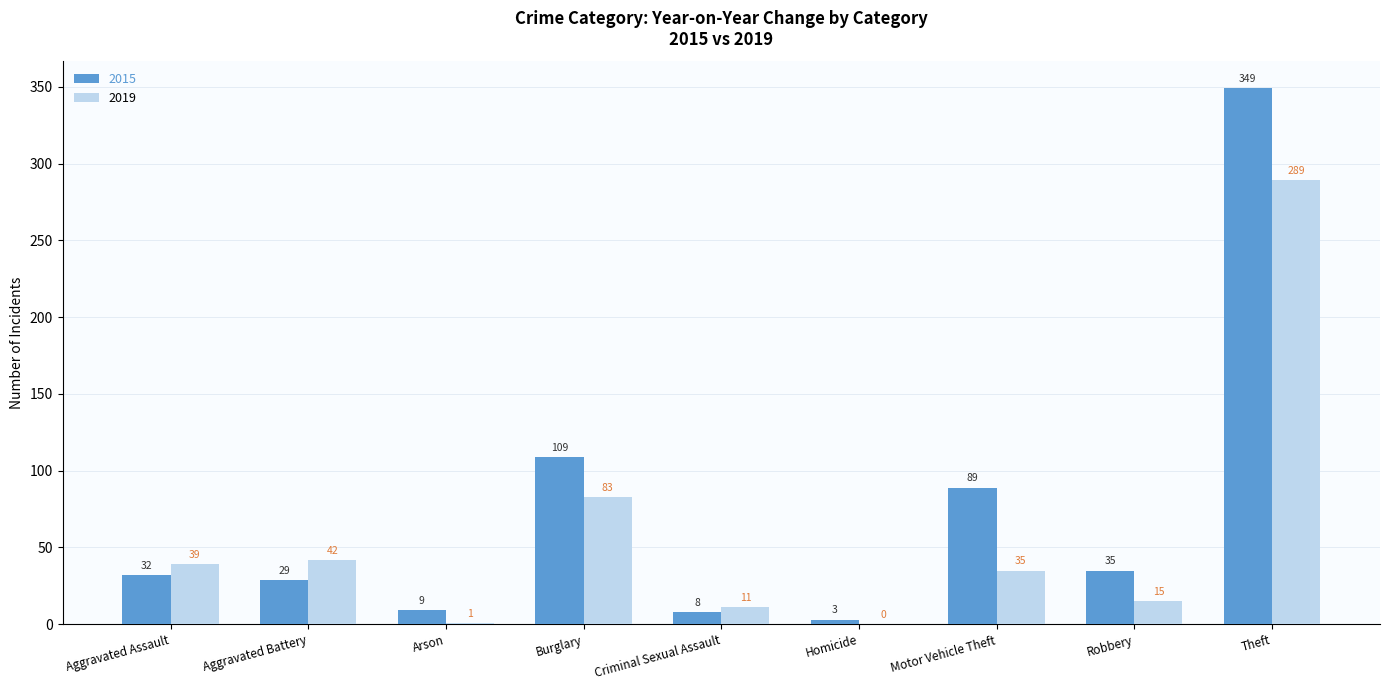

How many categories are shown in the chart?

9